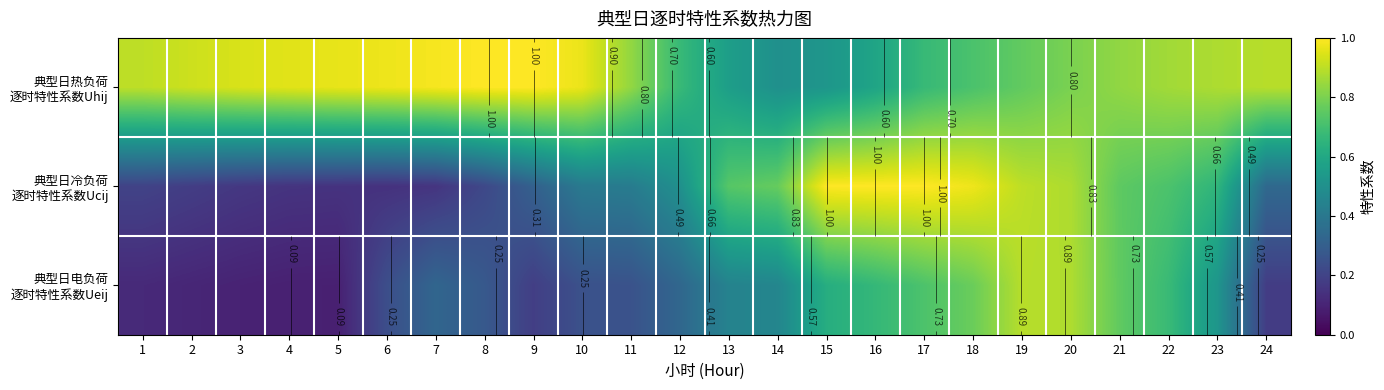

At which label is 典型日电负荷 逐时特性系数Ueij closest to 0?

5